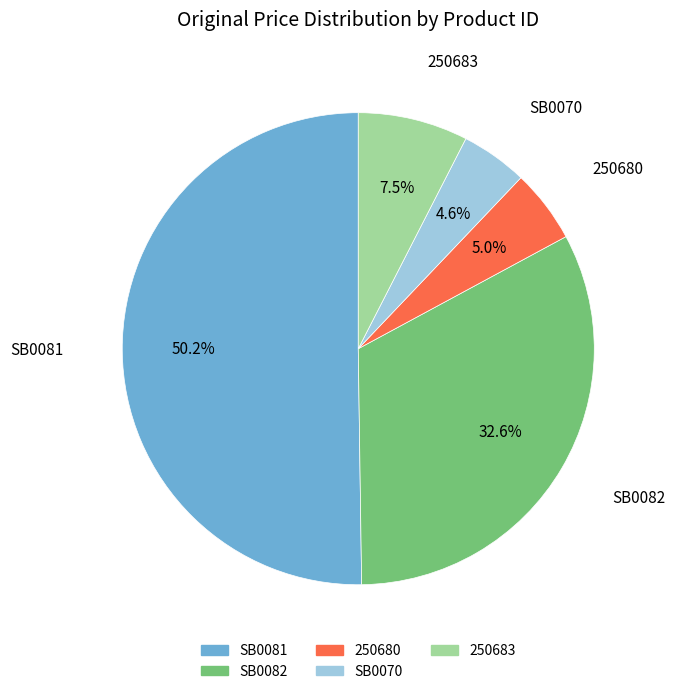

To the nearest percent, what portion does SB0070 represent?

5%